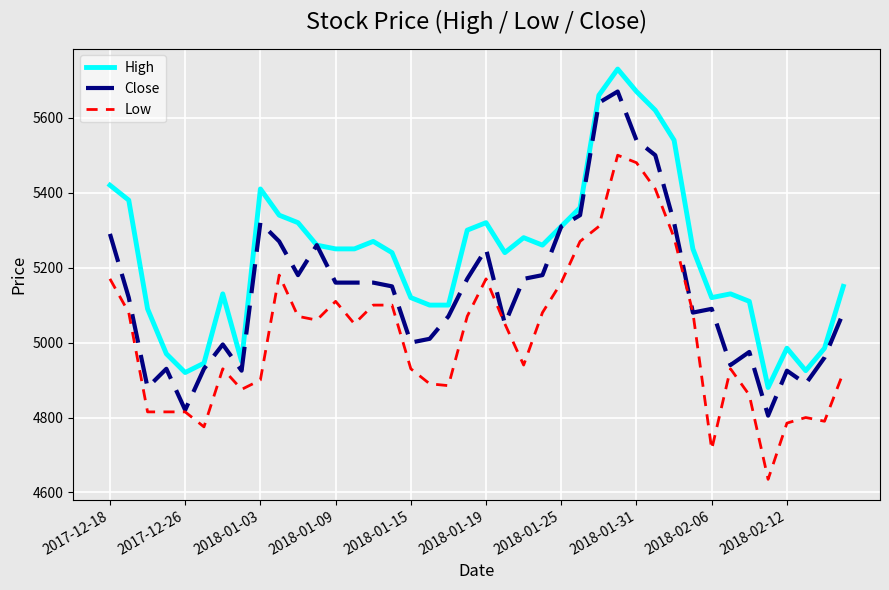

Which series has the largest total across all categories?

High